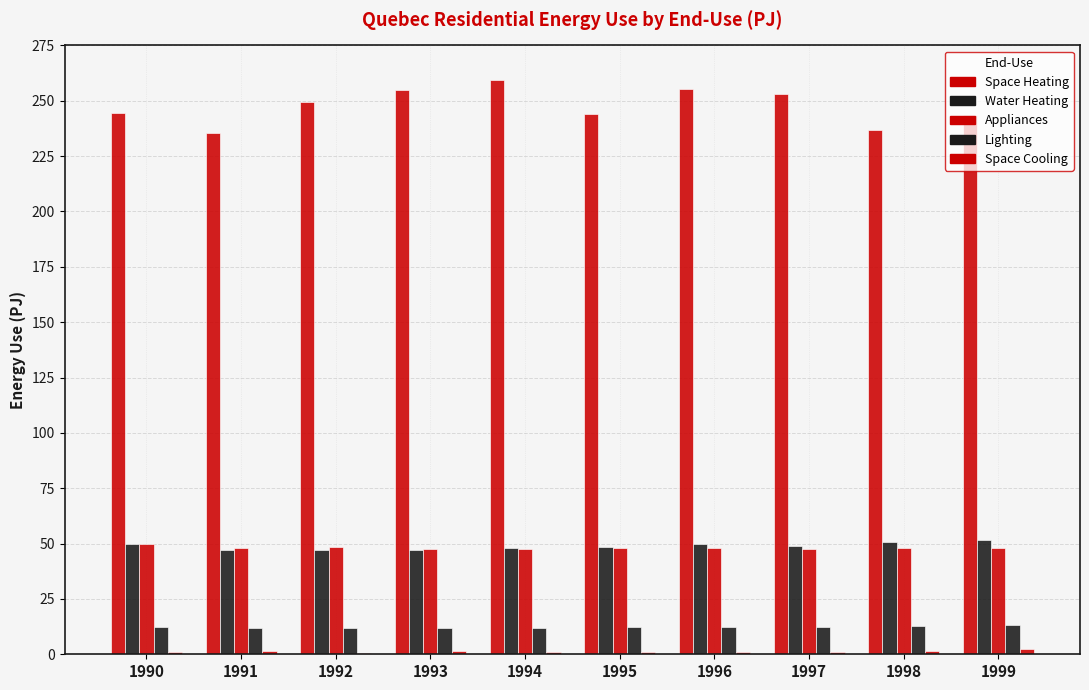

Are the bars grouped side by side (vs. stacked)?

Yes